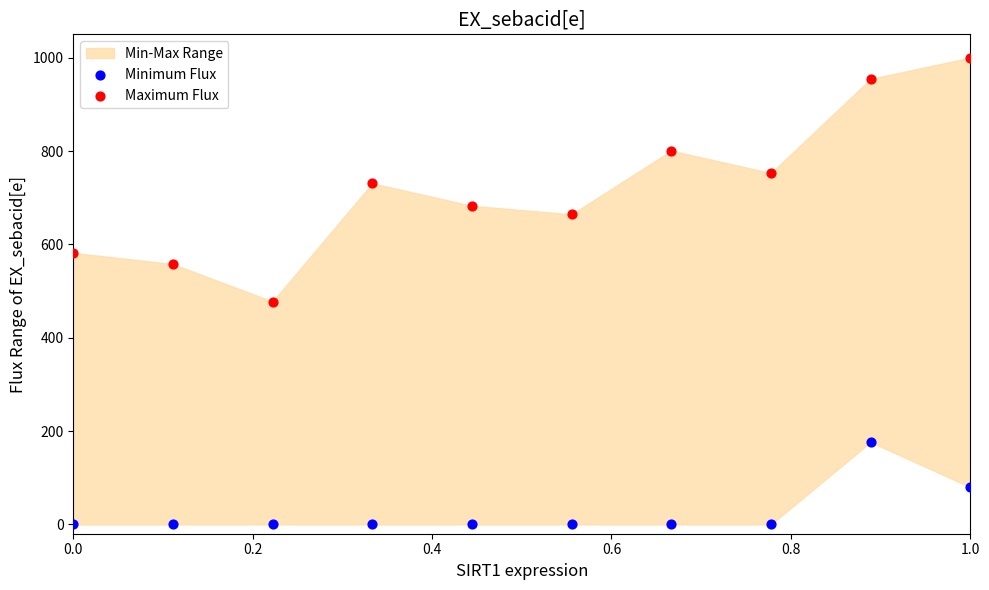

Which series contains the highest Y value?

Maximum Flux